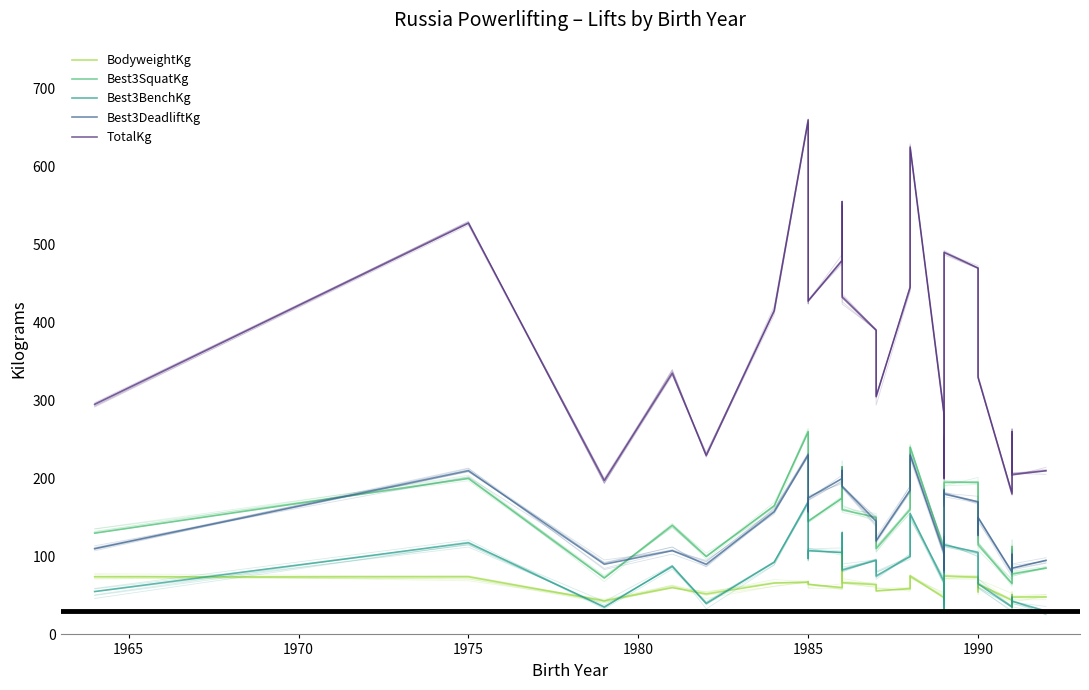

What are all the series names shown in the legend?

BodyweightKg, Best3SquatKg, Best3BenchKg, Best3DeadliftKg, TotalKg